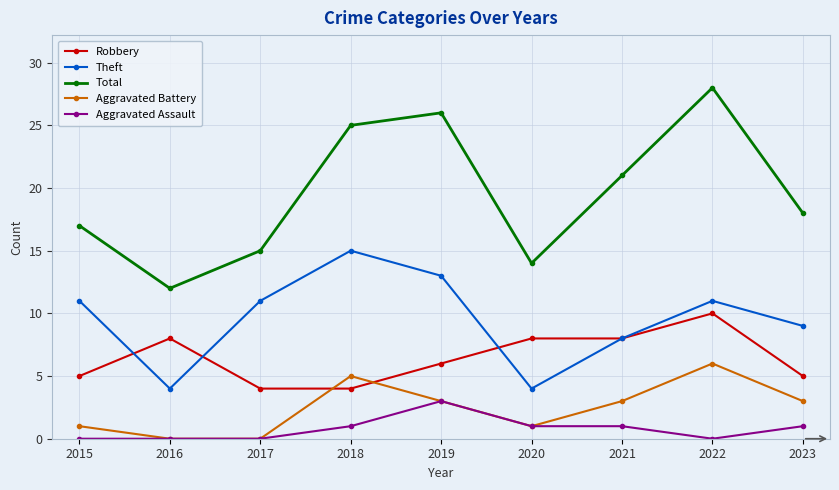

Count the number of categories in the chart.

9